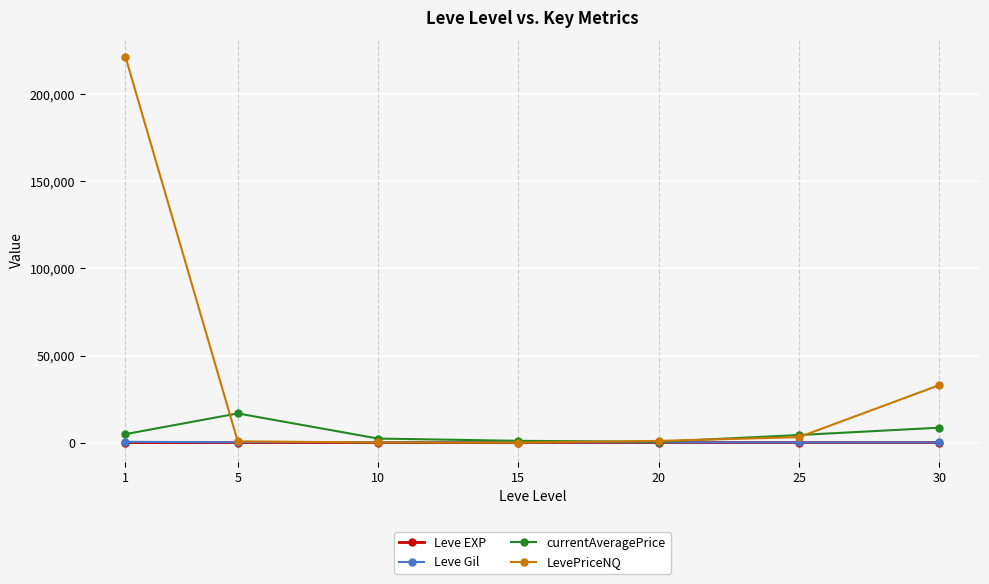

Which series has the widest spread of values?

LevePriceNQ